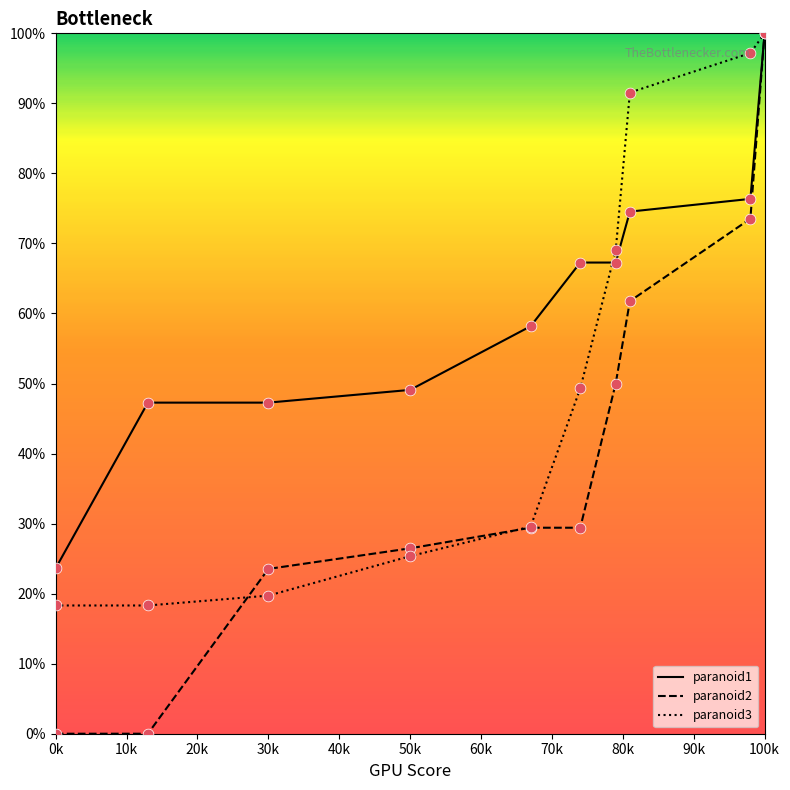

Which series has the largest range (max minus min)?

paranoid2